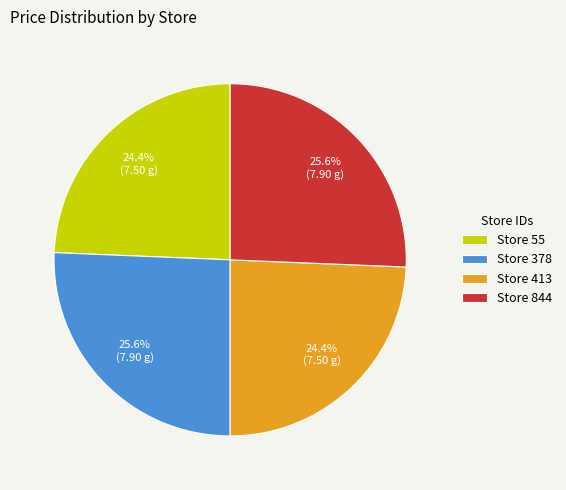

To the nearest percent, what is the difference between the largest and smallest slice percentages?

1%